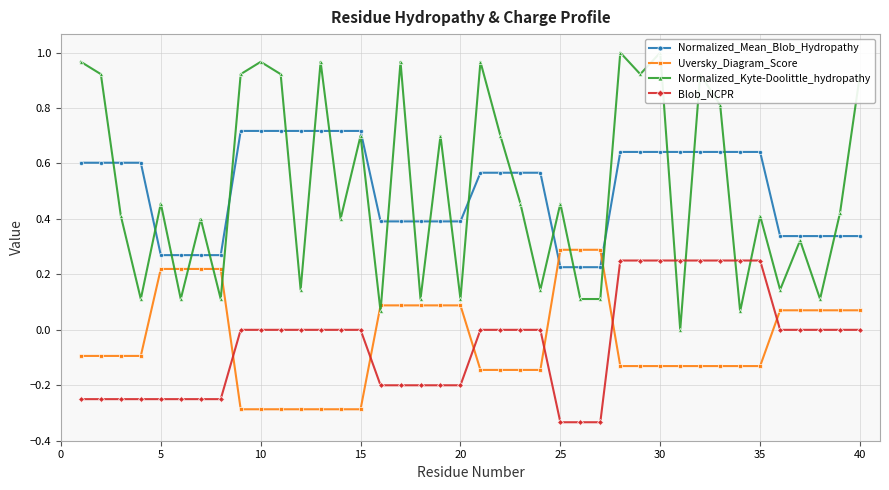

True or false: Uversky_Diagram_Score has a value of 0.5 at 25.

False